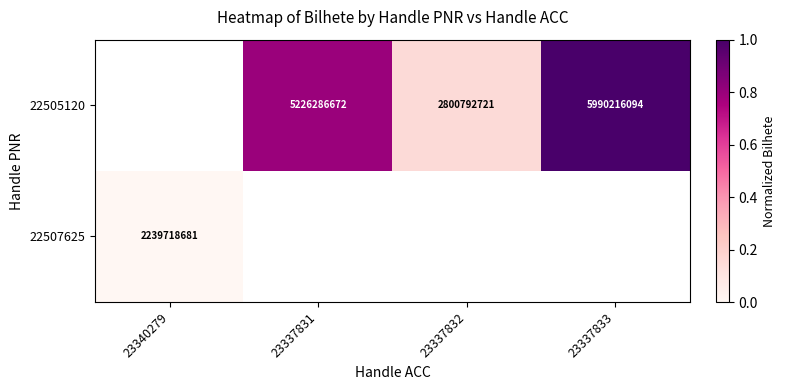

The 22505120 series shows 5990216094 at 23337833. True or false?

True